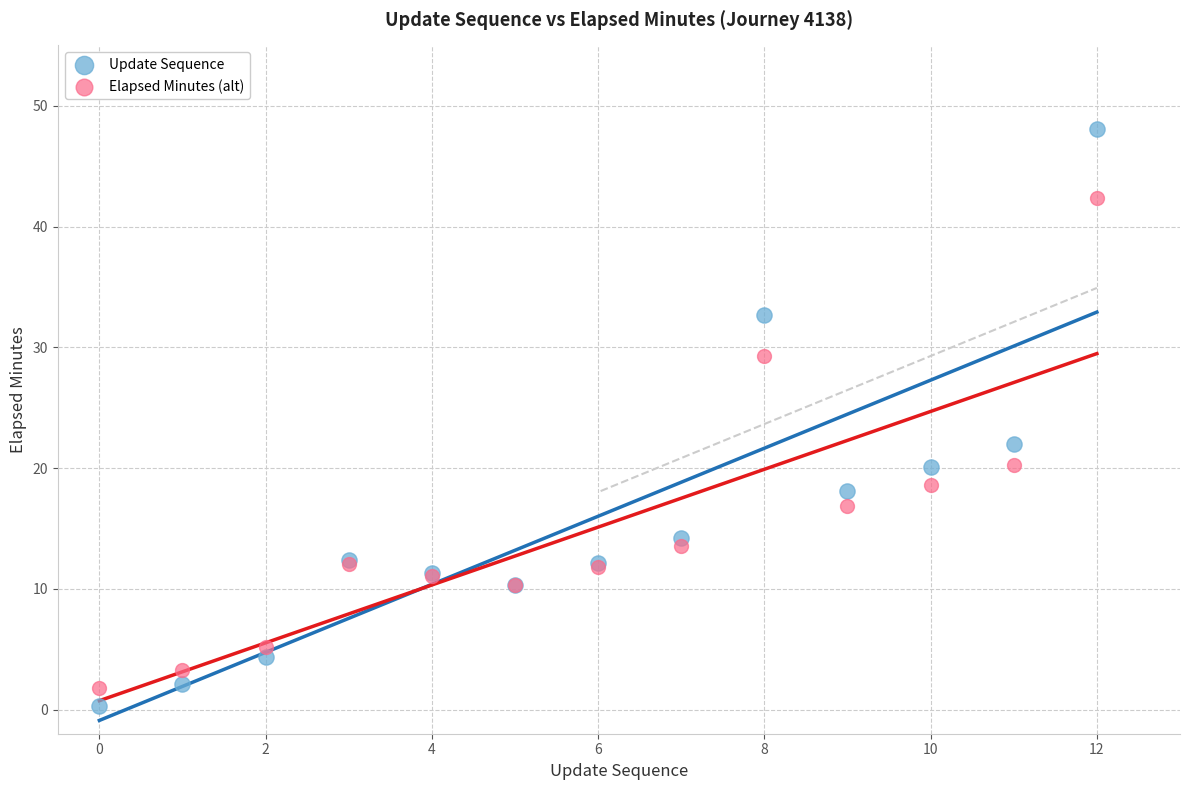

Which series reaches the maximum Y coordinate?

Update Sequence